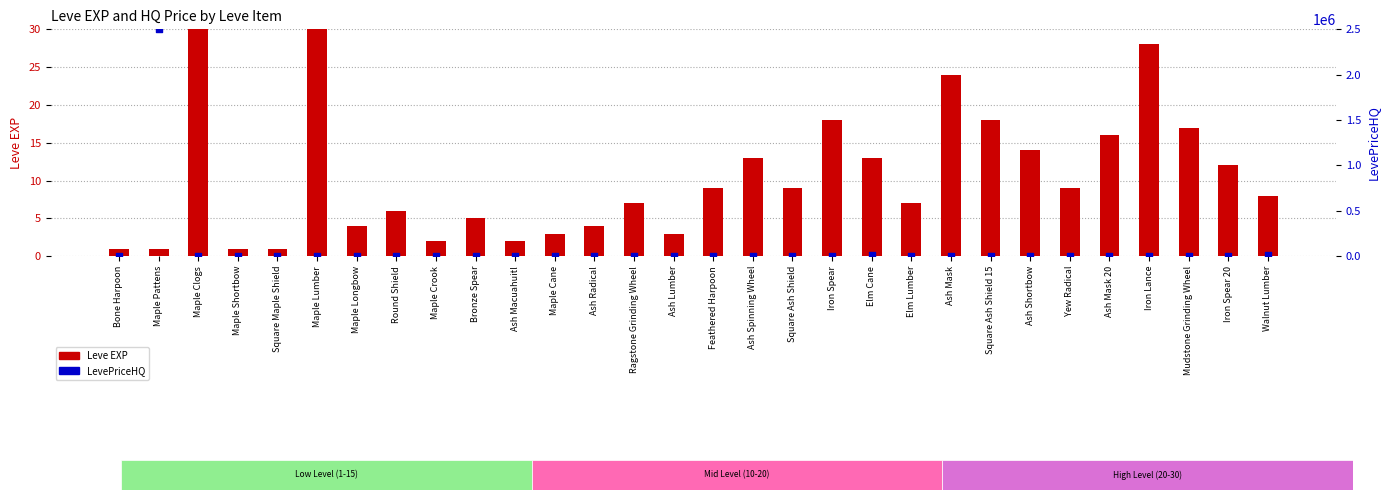

Which series contains the highest Y value?

LevePriceHQ